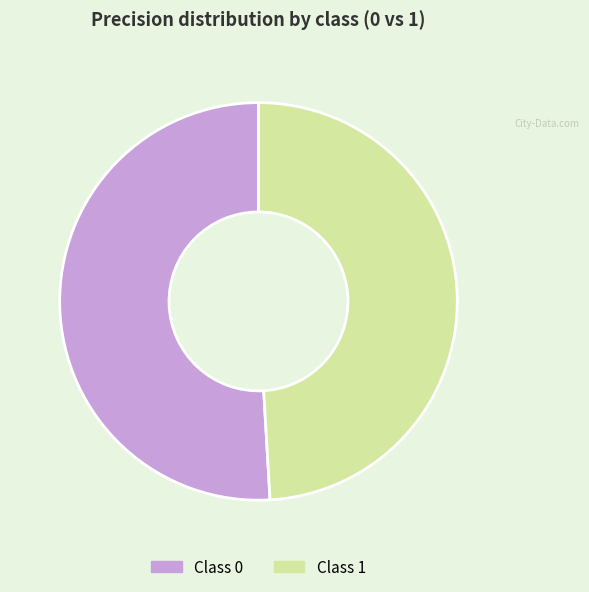

Is there a majority slice in this chart?

Yes